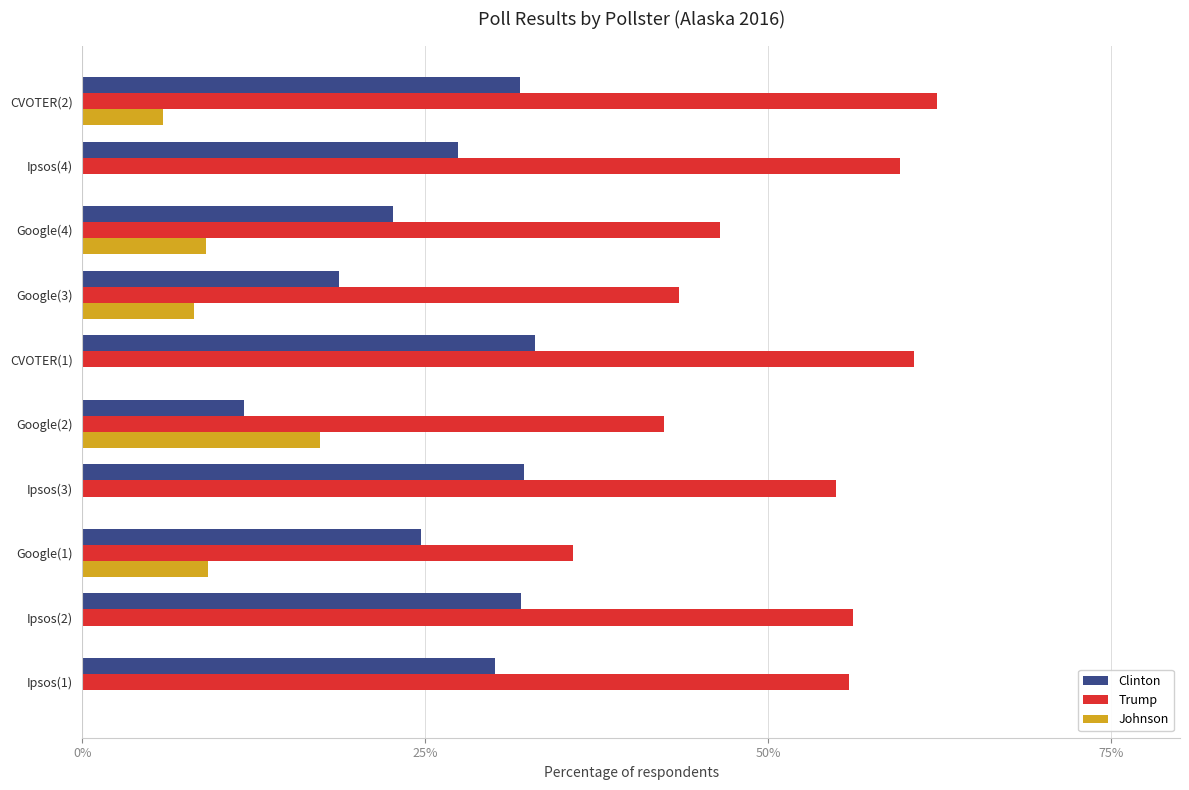

What is the sum of the Trump values at Google(4) and Google(3)?

90.0